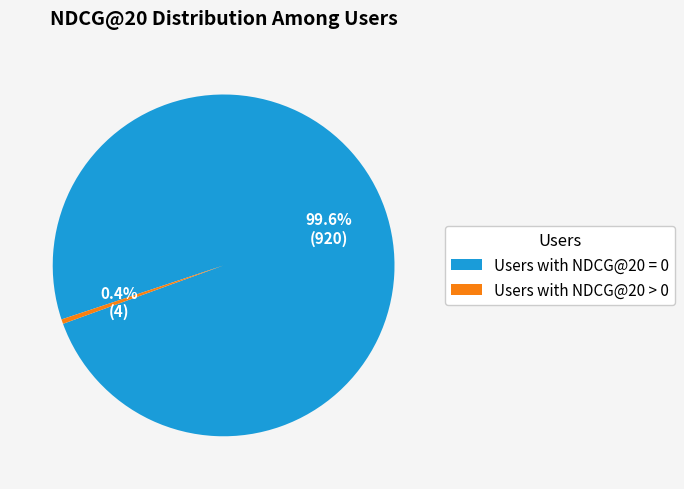

Rank the categories by value from highest to lowest.

Users with NDCG@20 = 0, Users with NDCG@20 > 0